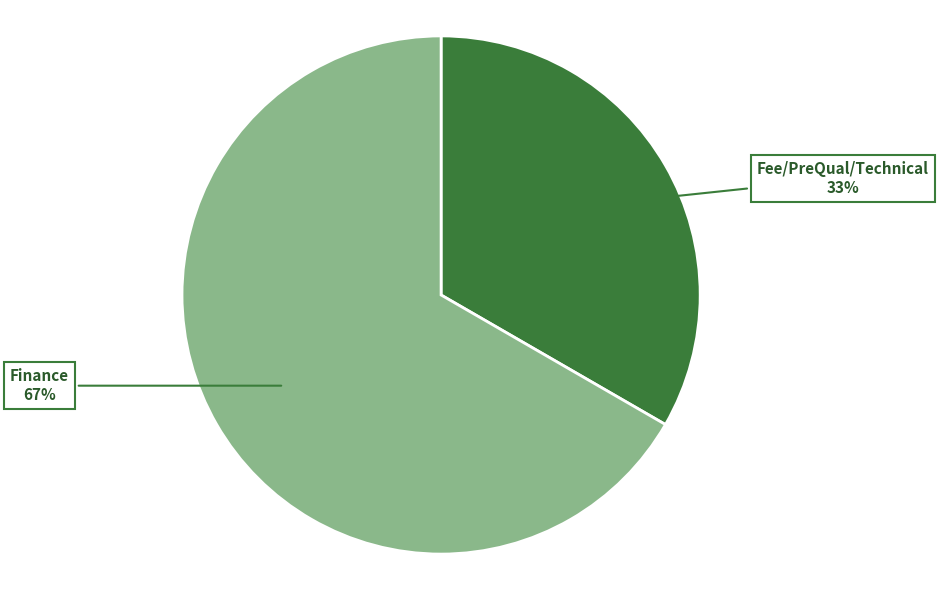

Which has a higher value, Fee/PreQual/Technical or Finance?

Finance